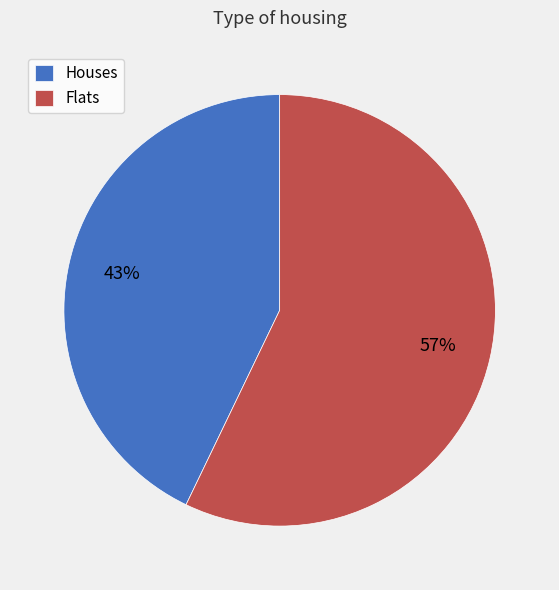

How many segments does this pie chart have?

2